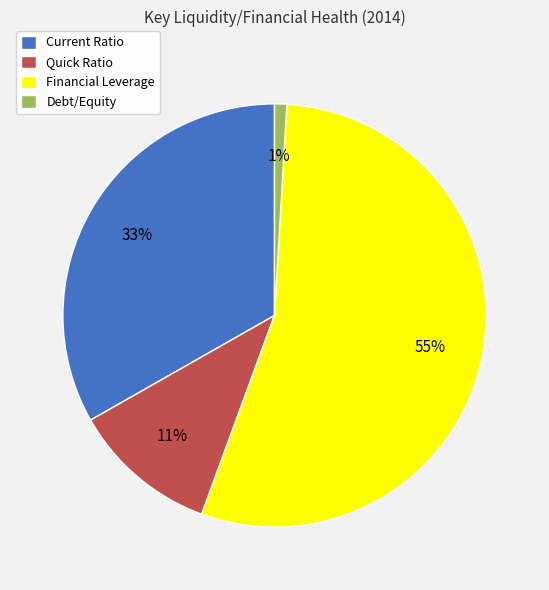

To the nearest percent, what percentage of the pie is Current Ratio?

33%